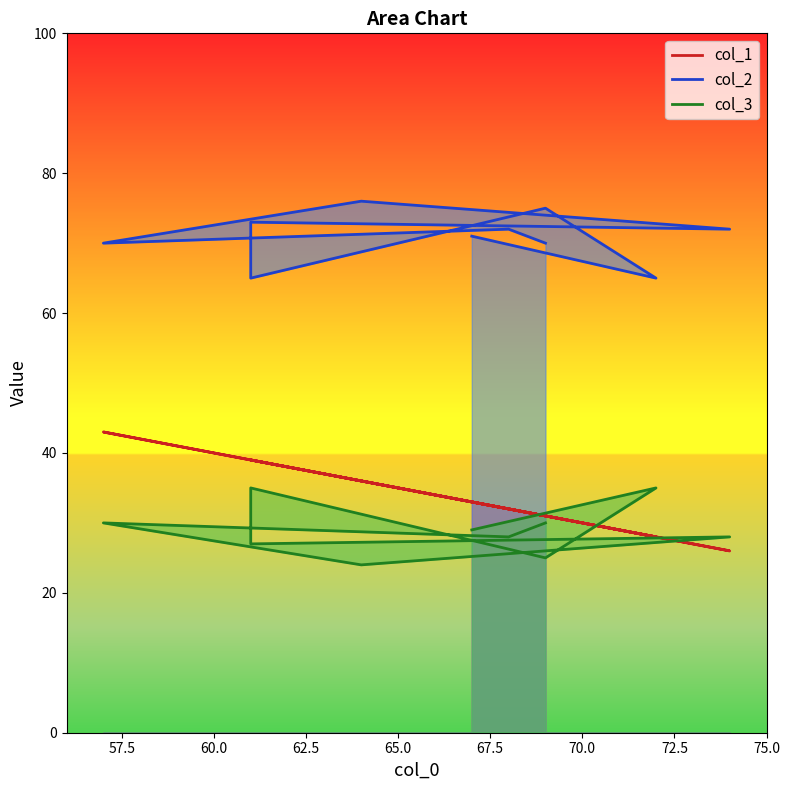

True or false: col_2 and col_1 cross at least once.

False